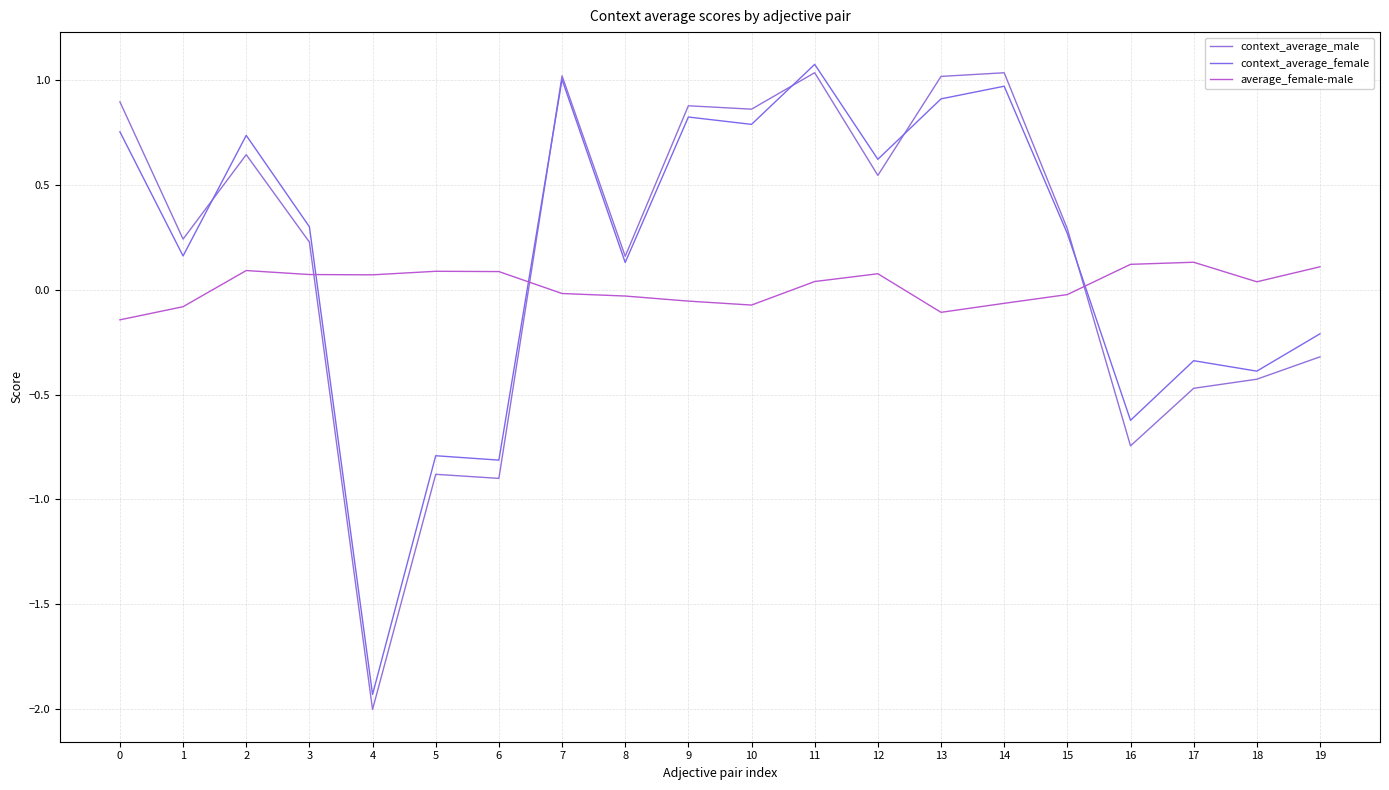

What is the difference between the second highest and minimum values in the context_average_male series?

3.0